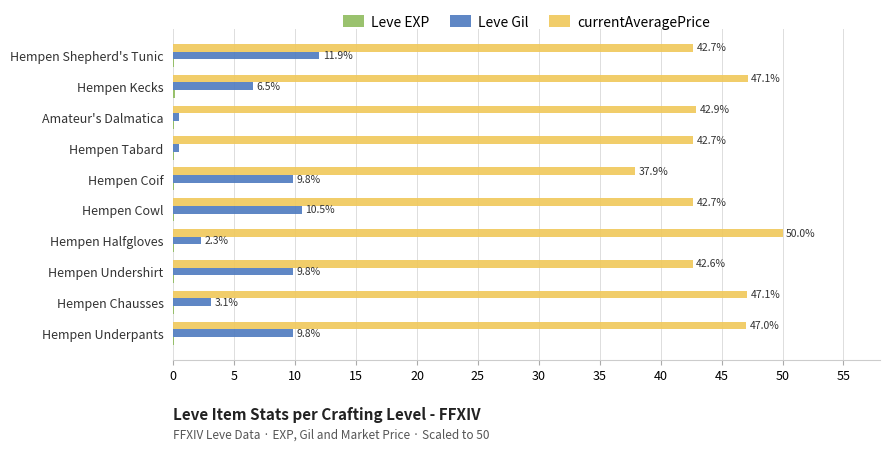

Count the number of categories in the chart.

10